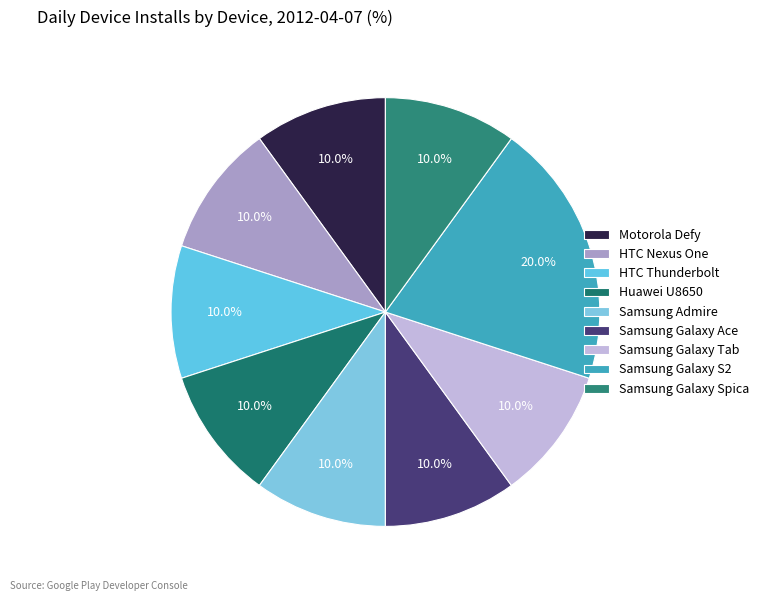

Count the number of slices in the pie.

9